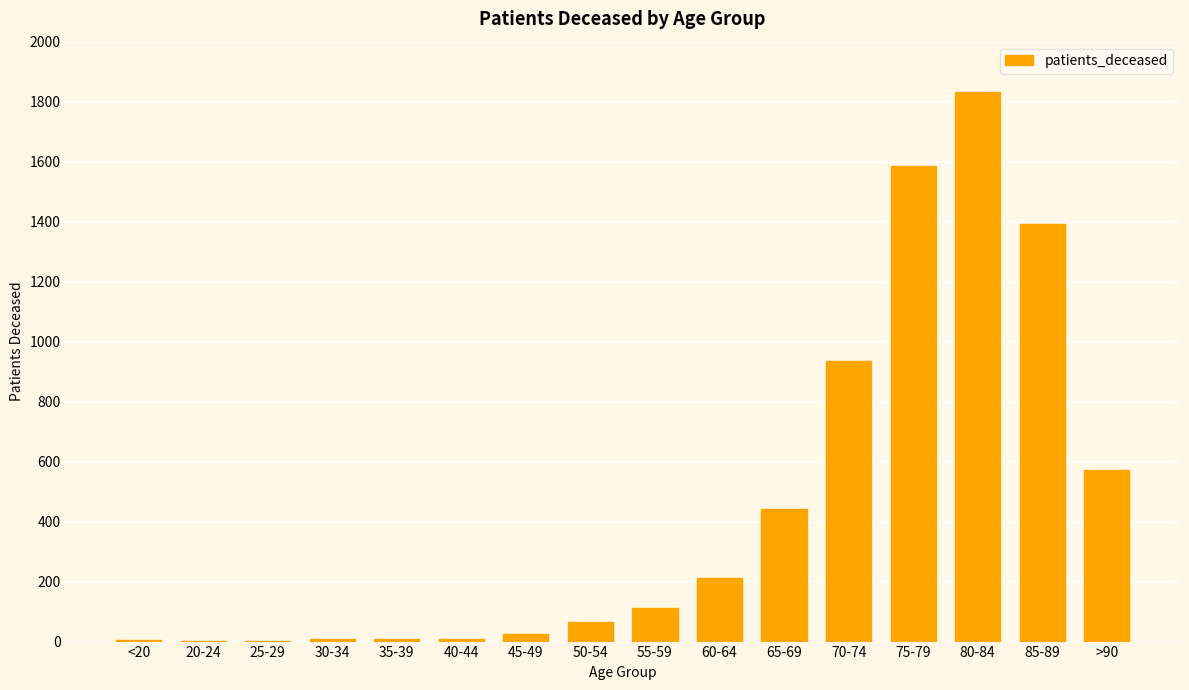

What is the maximum value shown in the chart?

1831